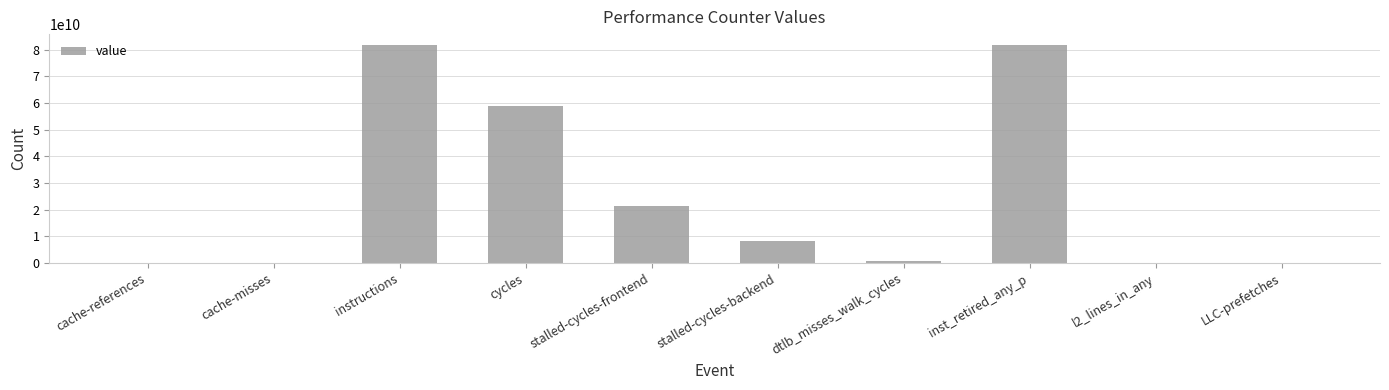

What is the average value?

25256268509